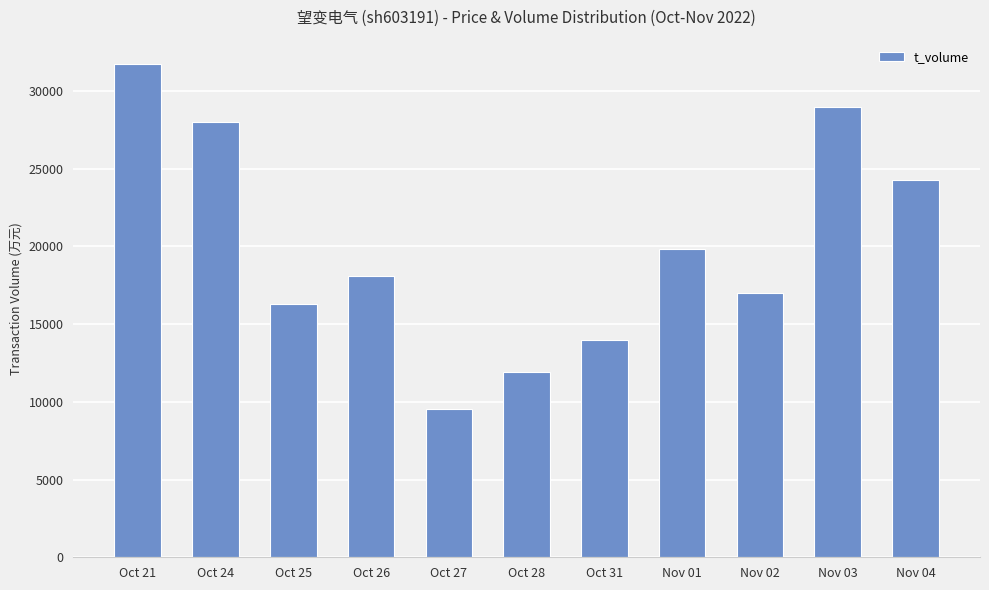

Reading left to right, what are all the values shown in this chart?

31700	28021	16271	18060	9522	11901	13999	19795	17008	28943	24286